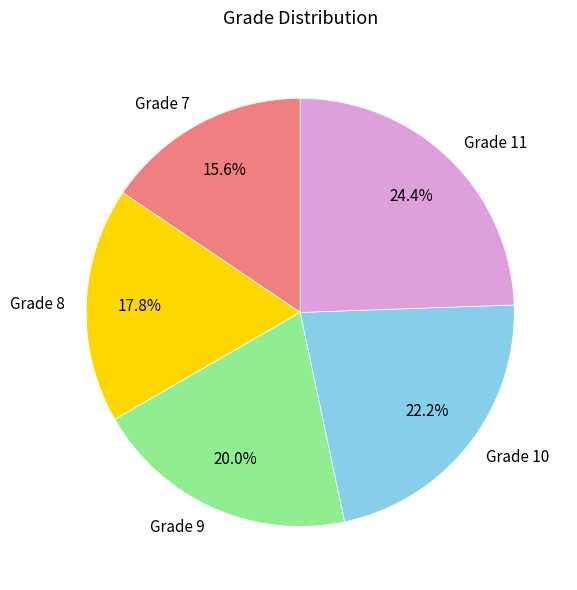

What portion of the pie excludes Grade 8?

82.2%